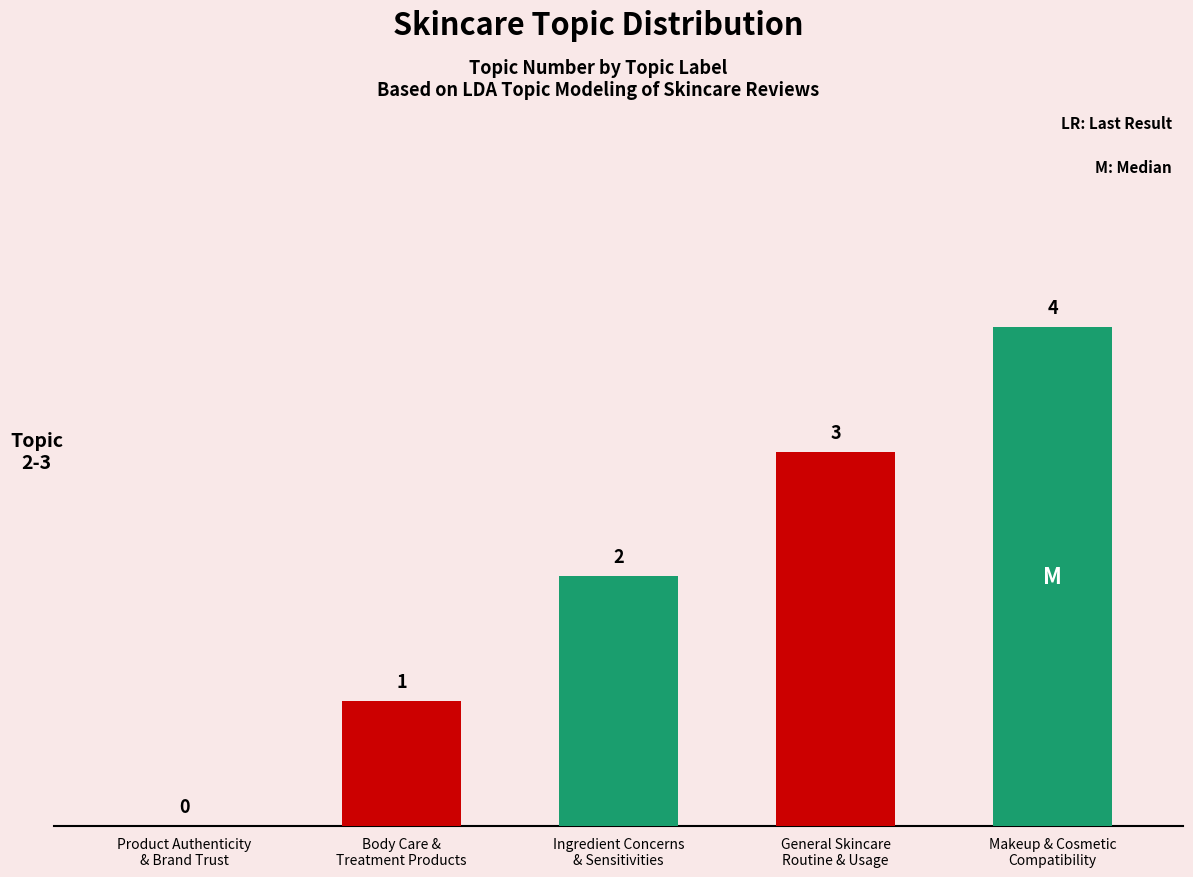

How many values are between 1 and 3?

3